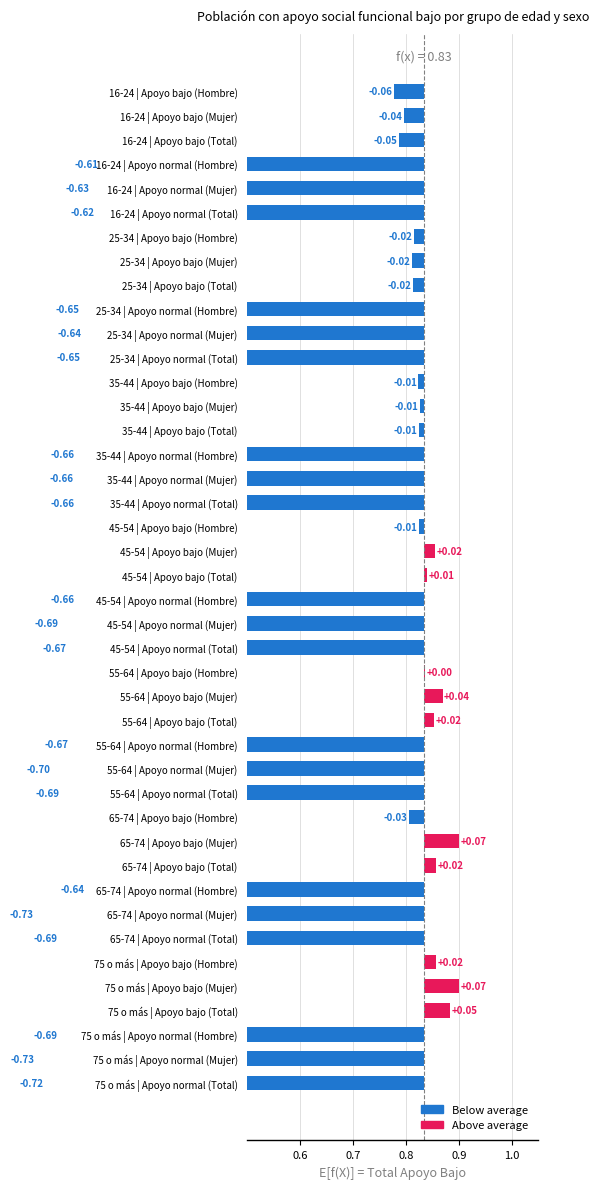

Rank the series by their maximum value, from highest to lowest.

Apoyo bajo (Mujer), Apoyo bajo (Total), Apoyo bajo (Hombre), Apoyo normal (Hombre), Apoyo normal (Total), Apoyo normal (Mujer)